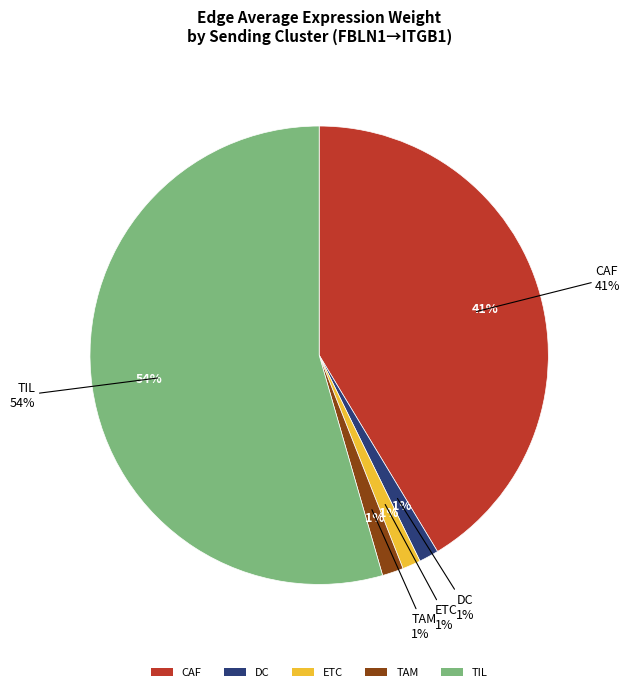

What percentage is the TAM slice, to the nearest percent?

1%